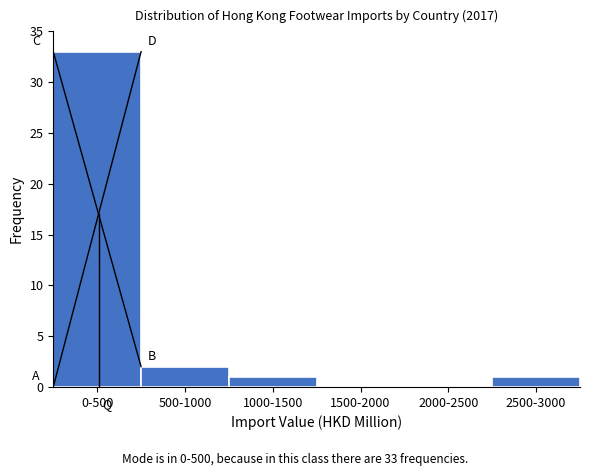

Reading right to left, what are all the values shown in this chart?

2500-3000=1	2000-2500=0	1500-2000=0	1000-1500=1	500-1000=2	0-500=33